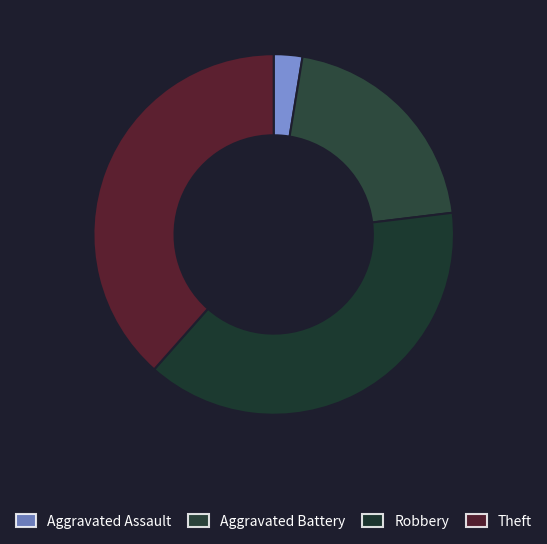

To the nearest percent, what percentage of the pie is Aggravated Battery?

21%